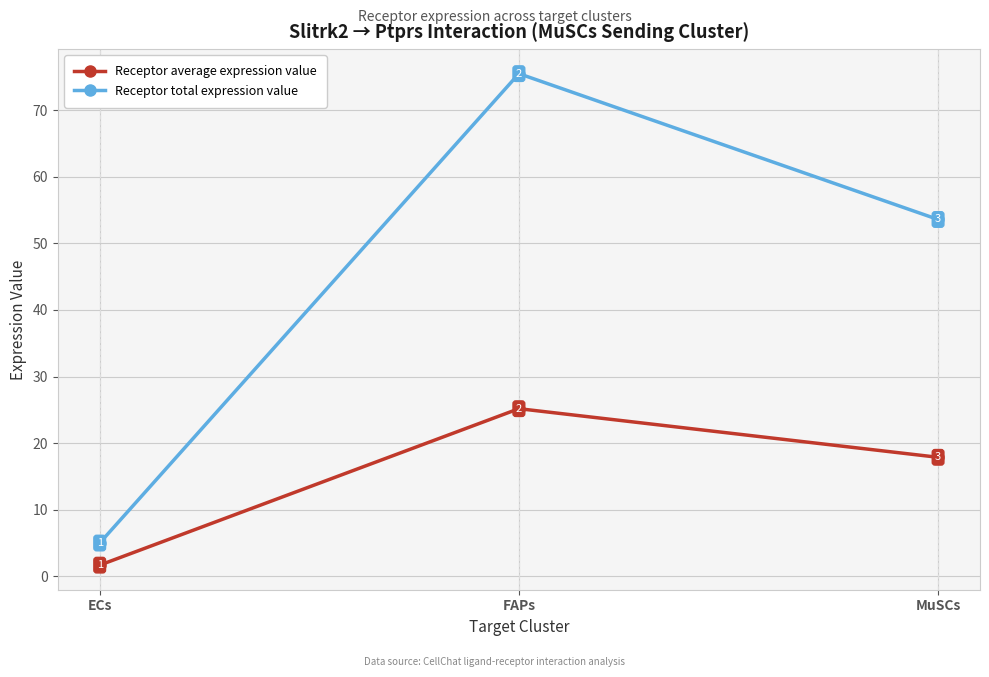

Which category has the lowest value in the Receptor average expression value series?

ECs